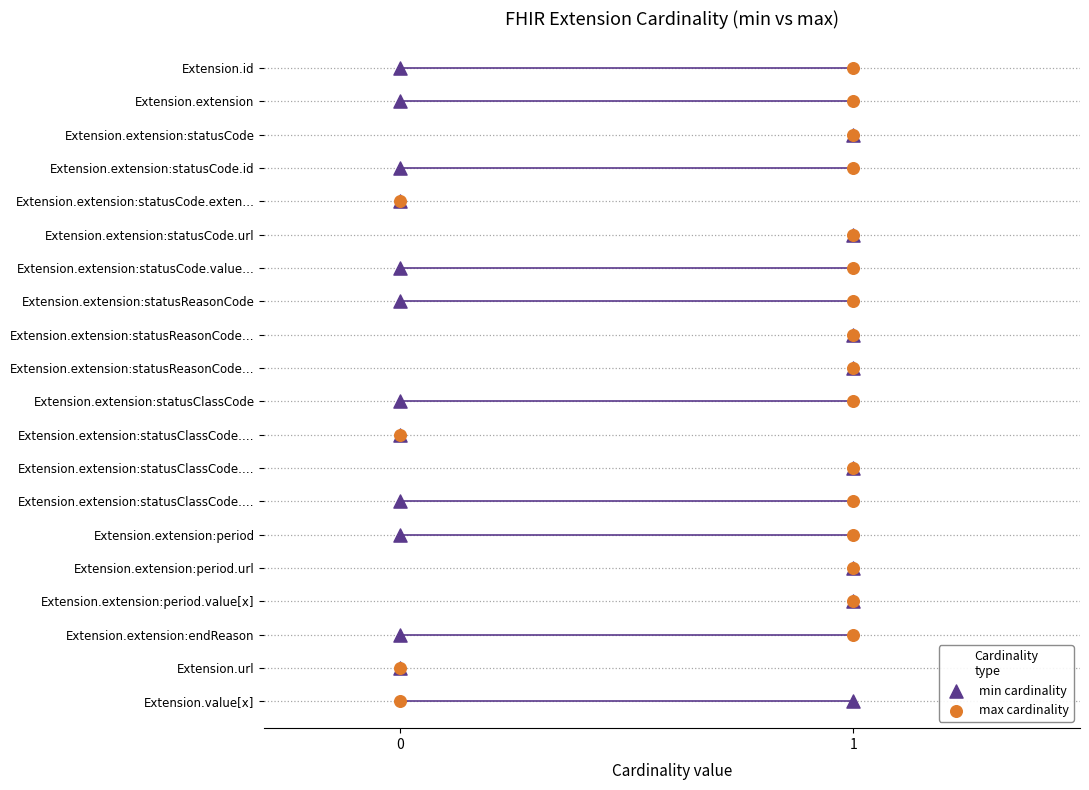

What are all the series names shown in the legend?

min cardinality, max cardinality